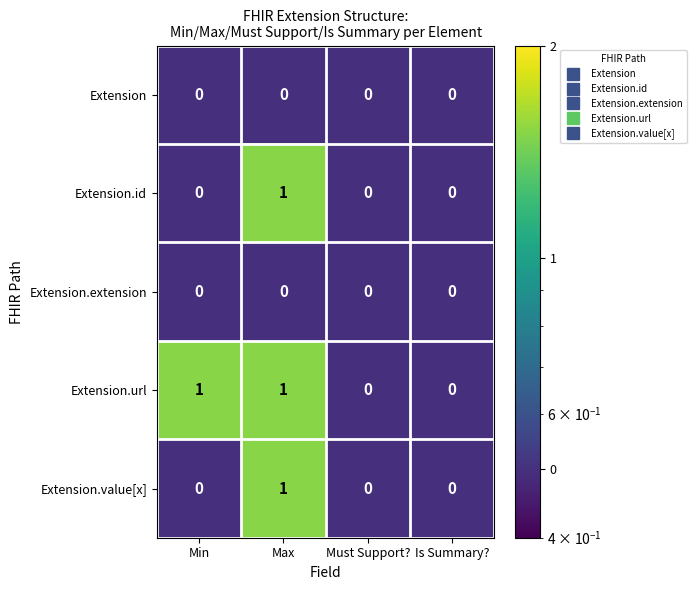

At which label does Extension.id reach its peak?

Max